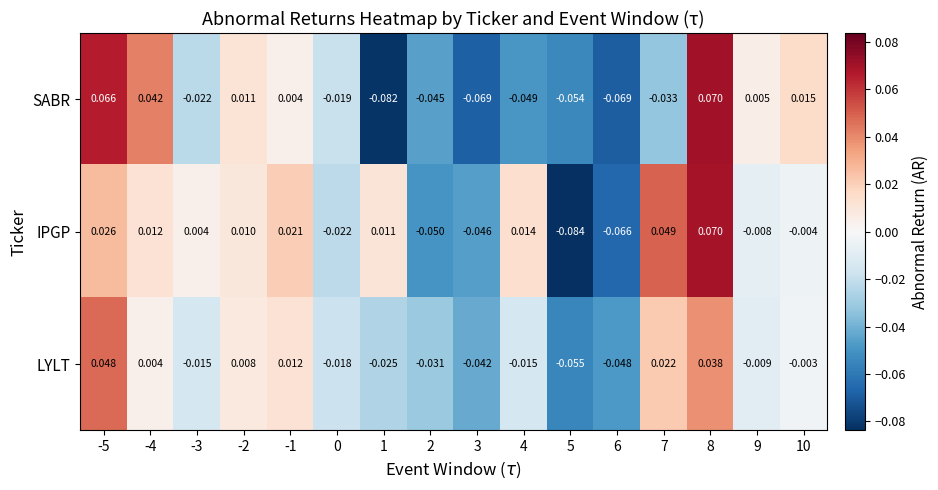

Which category has the highest value across all series?

8